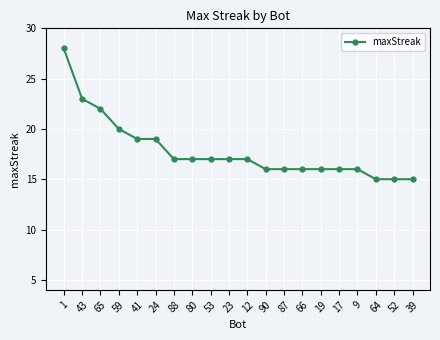

True or false: the data shows 16 at 90.

True